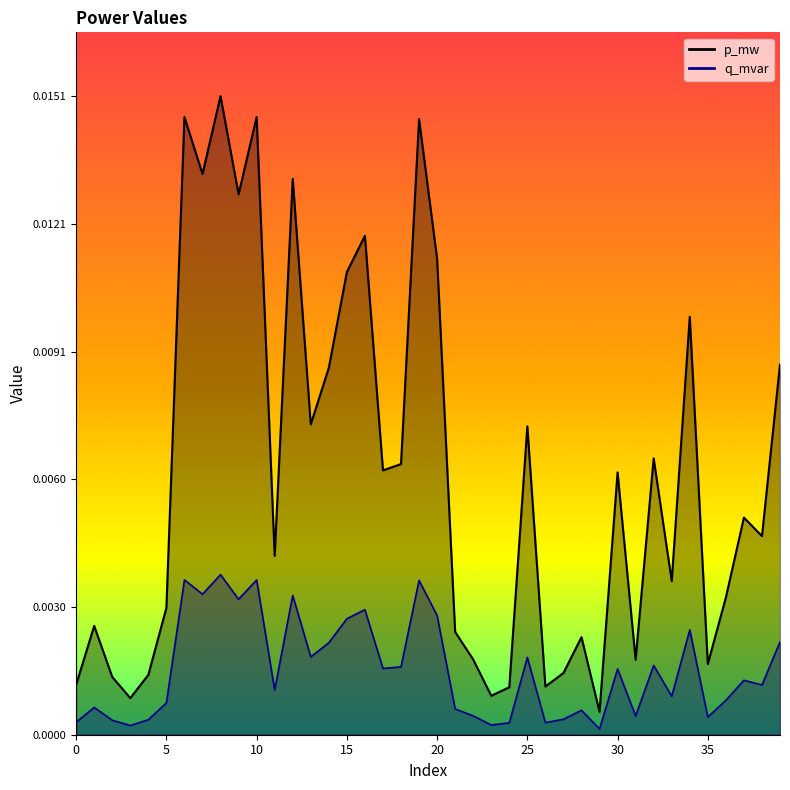

Where is the first local minimum for q_mvar?

3